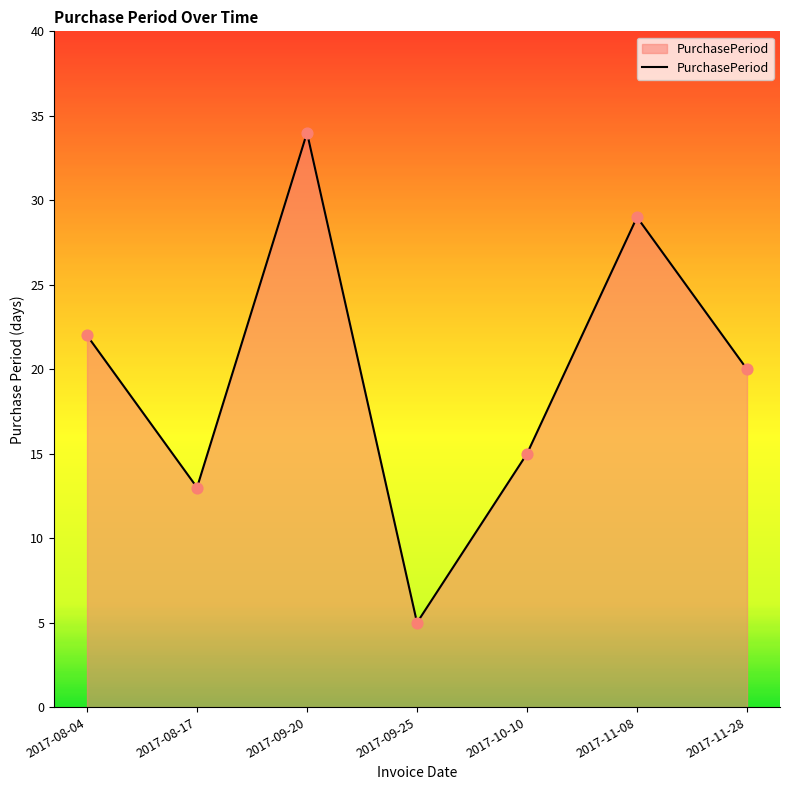

Approximately how many times larger is the value at 2017-10-10 compared to 2017-09-20?

0.4